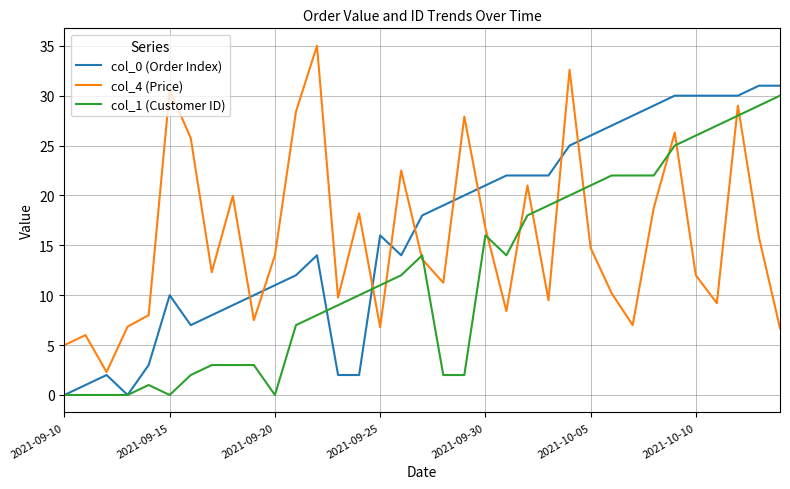

What is the difference between the maximum and second lowest values in the col_4 (Price) series?

30.0